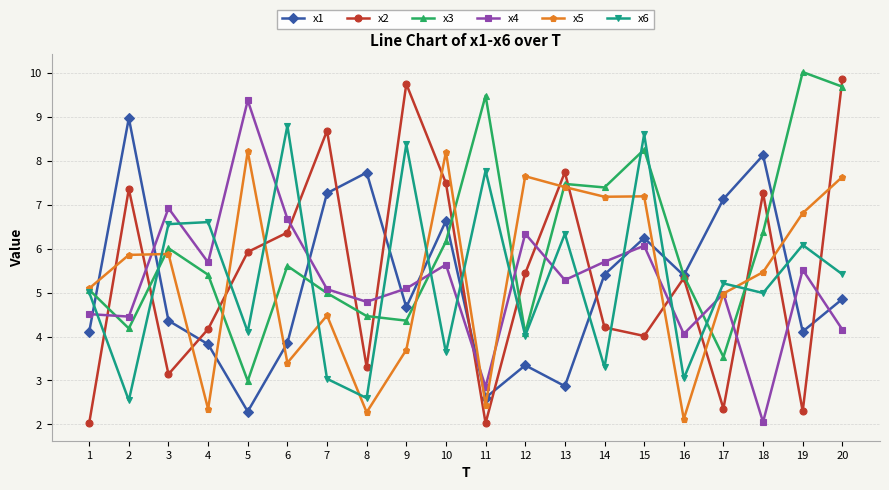

What is the smallest value displayed?

2.0